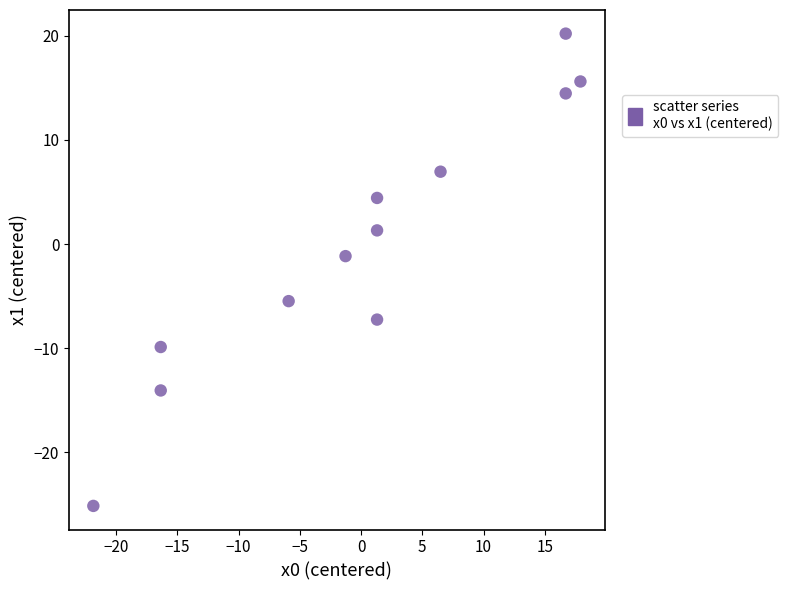

What Y value in the scatter plot is closest to -2?

-1.2